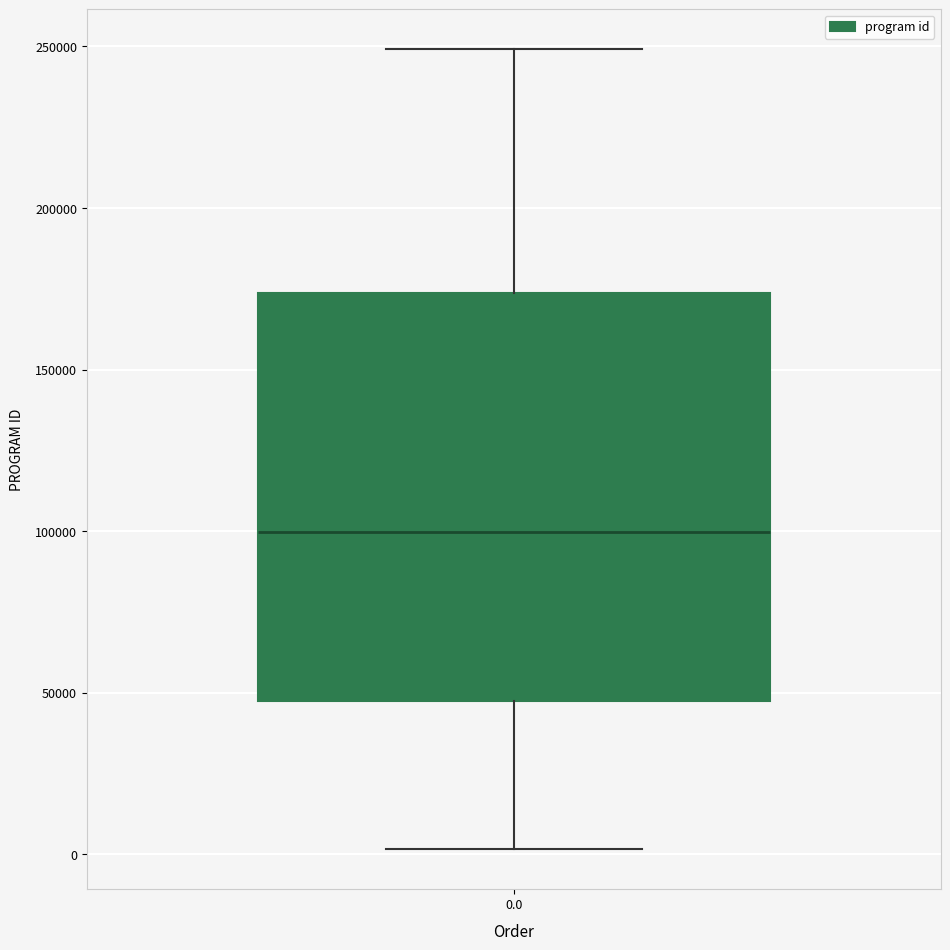

Read this box plot against the y-axis: the position of the median line, the range covered by the box, and the ends of both whiskers. The values are not printed on the chart, so give them approximately, as read against the axis.

median 100000, box 45000 to 175000, whiskers 0 to 250000